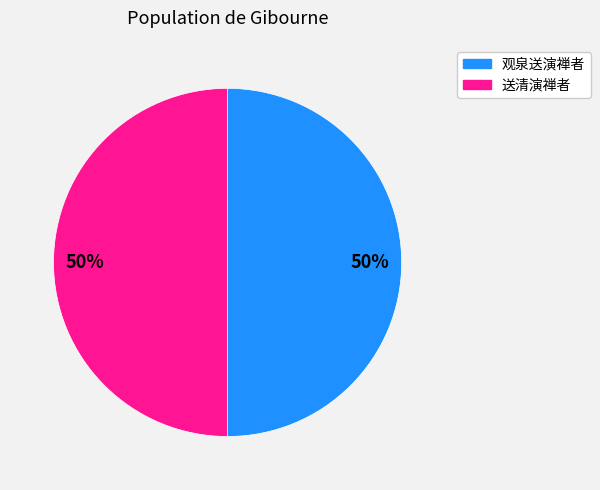

What percentage is the 观泉送演禅者 slice, to the nearest percent?

50%